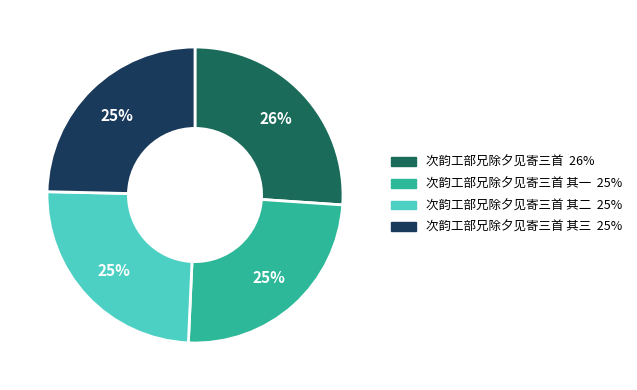

To the nearest percent, what is the difference between the largest and smallest slice percentages?

1%